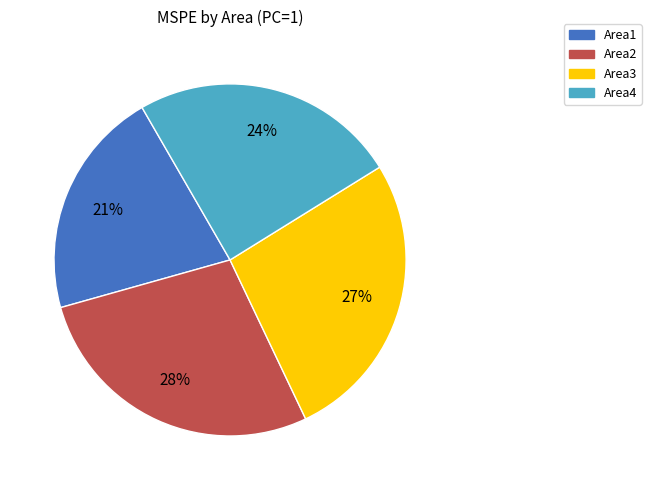

Is it true that Area1 is 27% of the pie?

False